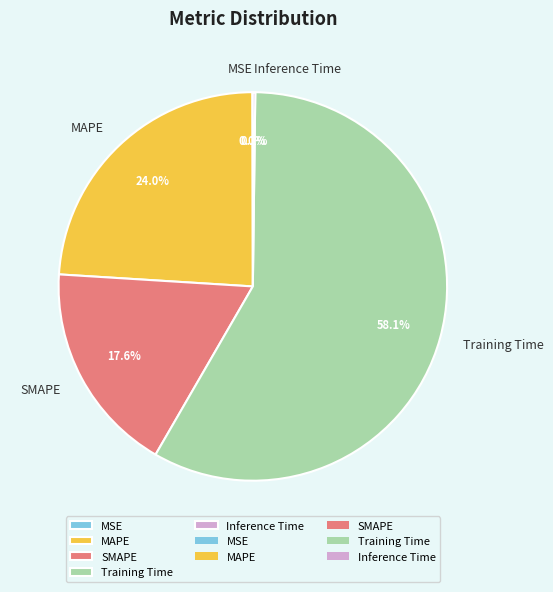

To the nearest percent, what percentage of the pie is SMAPE?

18%